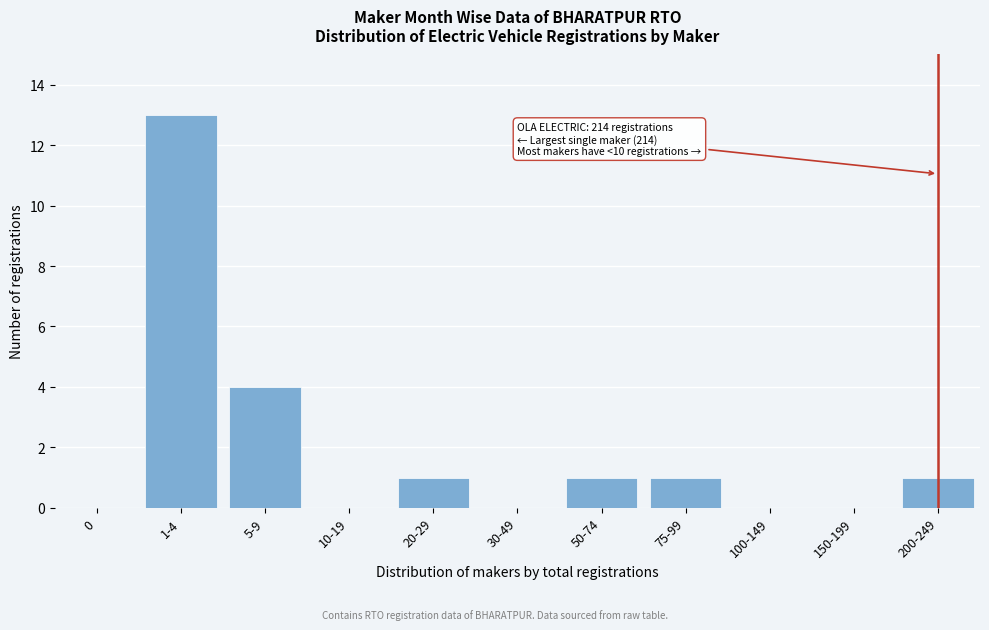

Reading left to right, transcribe all the data shown in this chart.

0=0	1-4=13	5-9=4	10-19=0	20-29=1	30-49=0	50-74=1	75-99=1	100-149=0	150-199=0	200-249=1